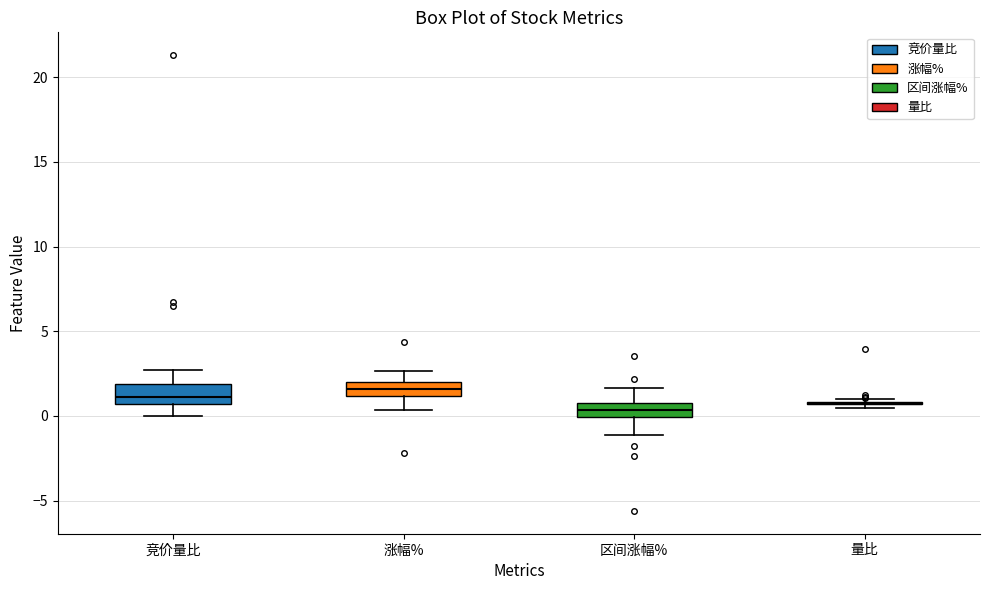

Reading left to right, read every box against the y-axis: the position of its median line, the range the box covers, and the ends of its whiskers. The values are not printed on the chart, so give them approximately, as read against the axis.

竞价量比: median 1.0, box 0.5 to 2.0, whiskers 0.0 to 2.5
涨幅%: median 1.5, box 1.0 to 2.0, whiskers 0.5 to 2.5
区间涨幅%: median 0.5, box 0.0 to 1.0, whiskers -1.0 to 1.5
量比: box collapsed to a line at 0.5, whiskers 0.5 to 1.0